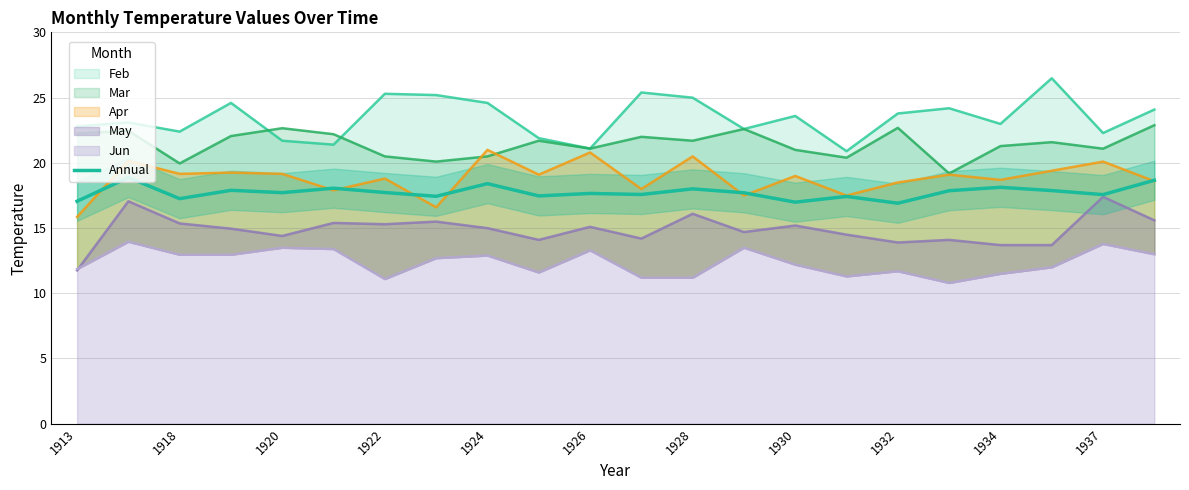

Is it true that Annual equals 17.0 at 1930?

True